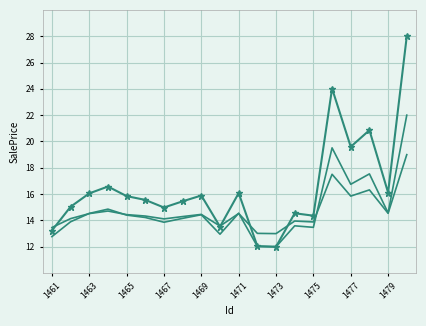

True or false: SalePrice (base) has a value of 16.3 at 17.

True